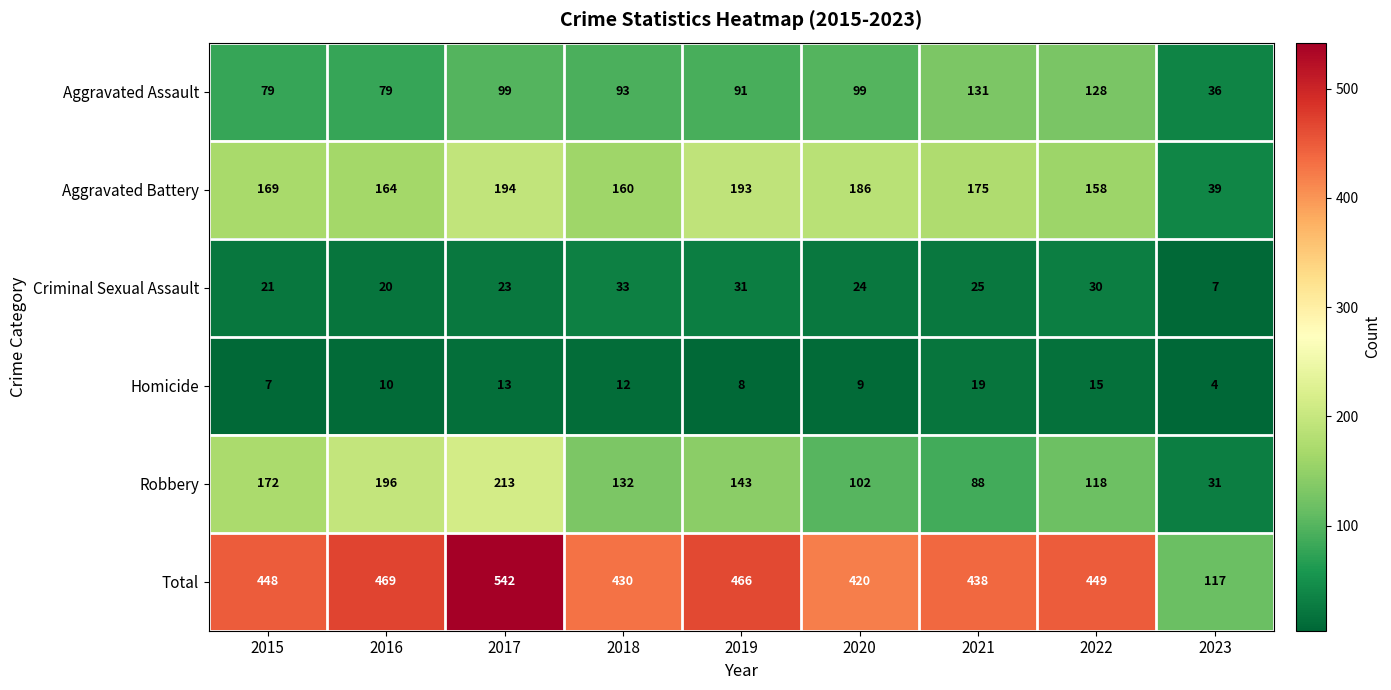

What is the total value across all series at 2021?

876